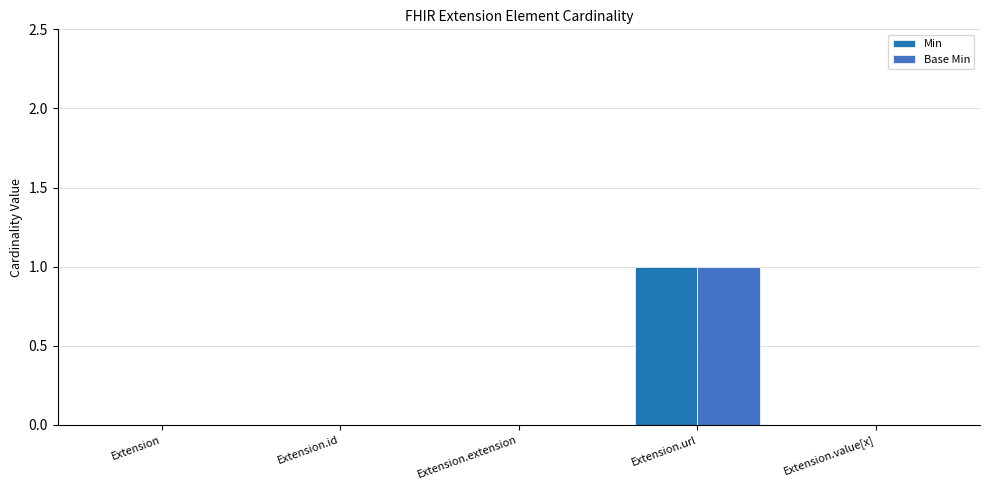

Does the chart contain stacked bars?

No